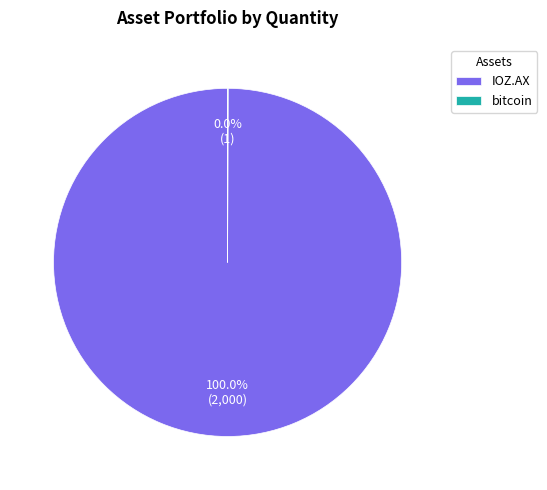

Does IOZ.AX account for over 50% of the chart?

Yes